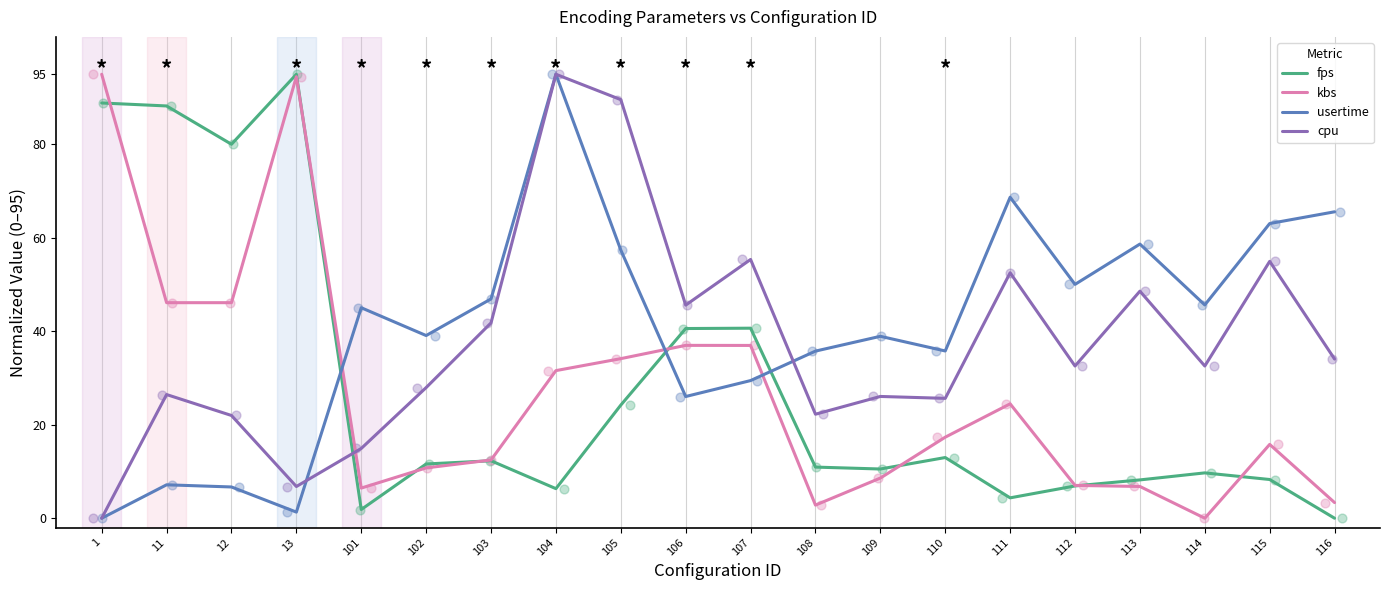

Which series reaches the minimum Y coordinate?

fps